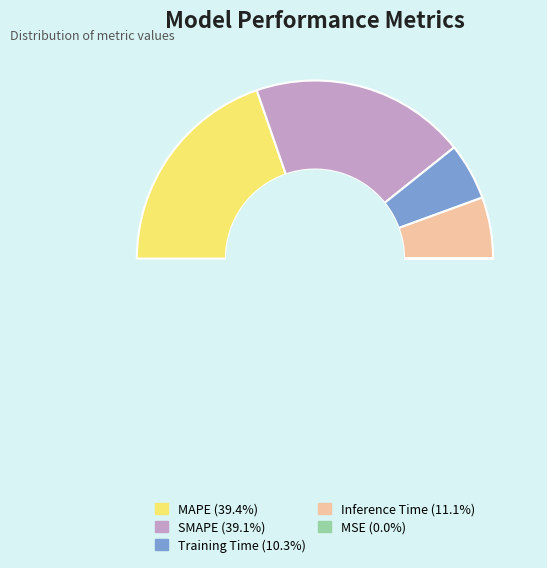

To the nearest percent, what is the difference between the largest and smallest slice percentages?

39%